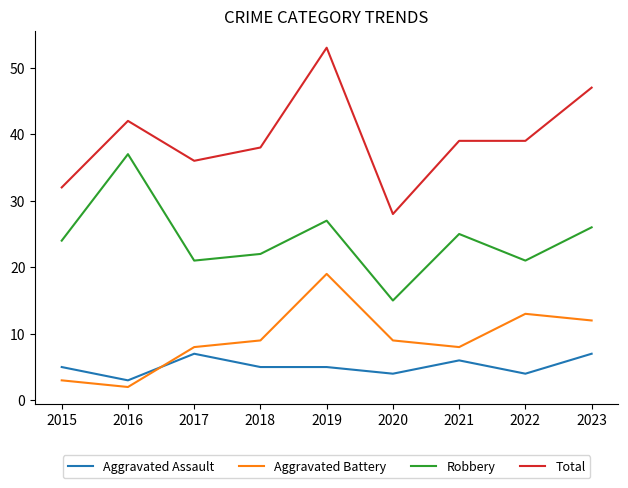

List the series in order of their peak value, highest first.

Total, Robbery, Aggravated Battery, Aggravated Assault